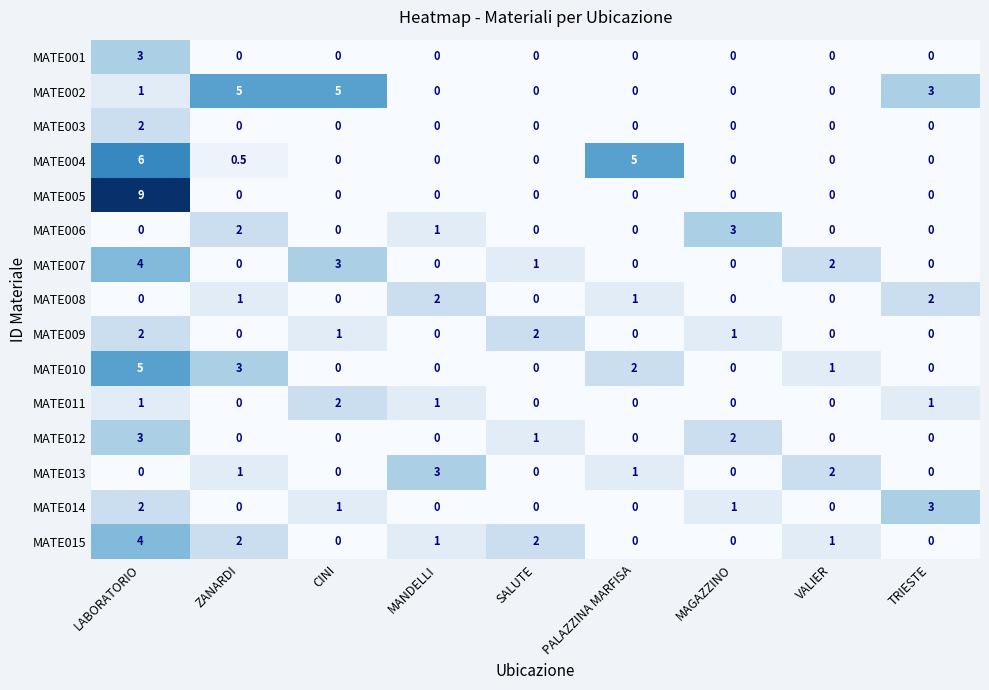

What value does the MATE004 series have at ZANARDI?

0.5